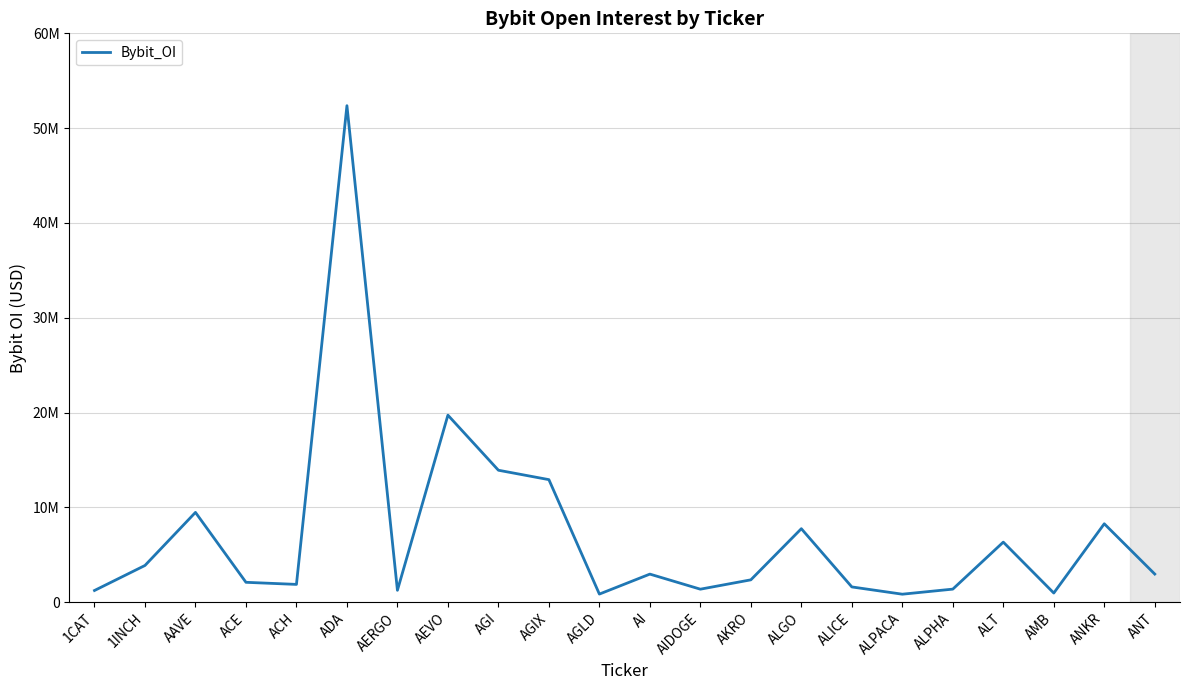

Is this an area chart (filled region under the line)?

No